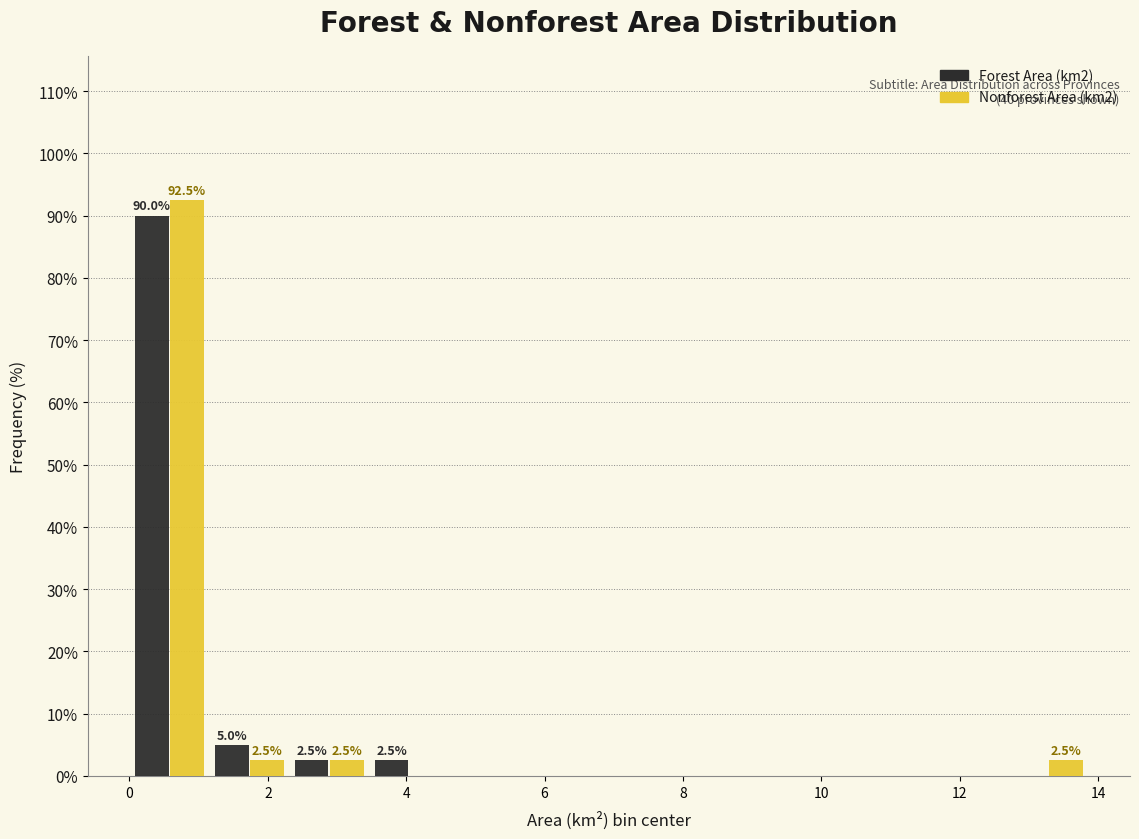

In the Forest Area (km2) series, which range on the x-axis has the tallest bar?

0.0 to 1.2